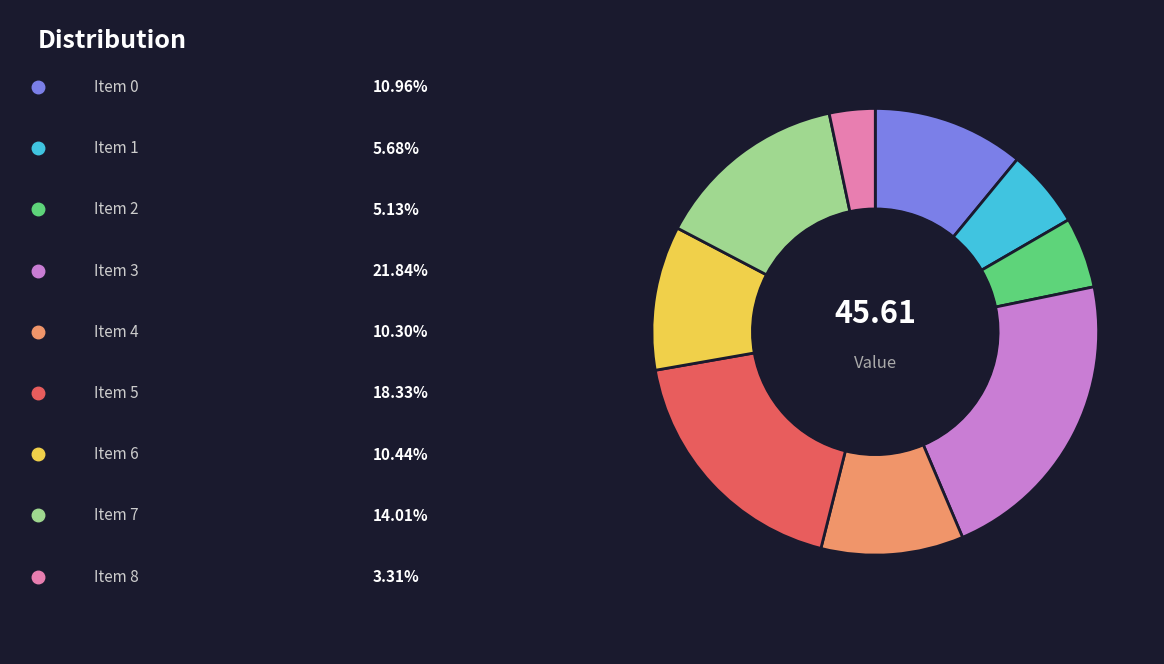

Is there any slice that represents more than half of the pie?

No